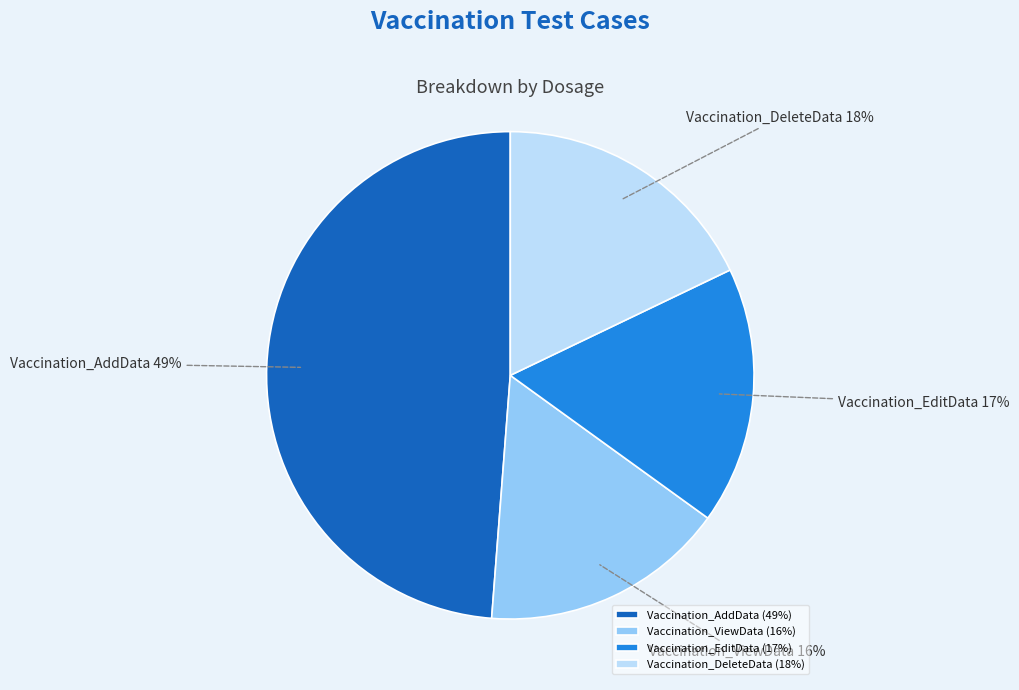

To the nearest percent, what is the combined percentage of Vaccination_AddData and Vaccination_ViewData?

65%